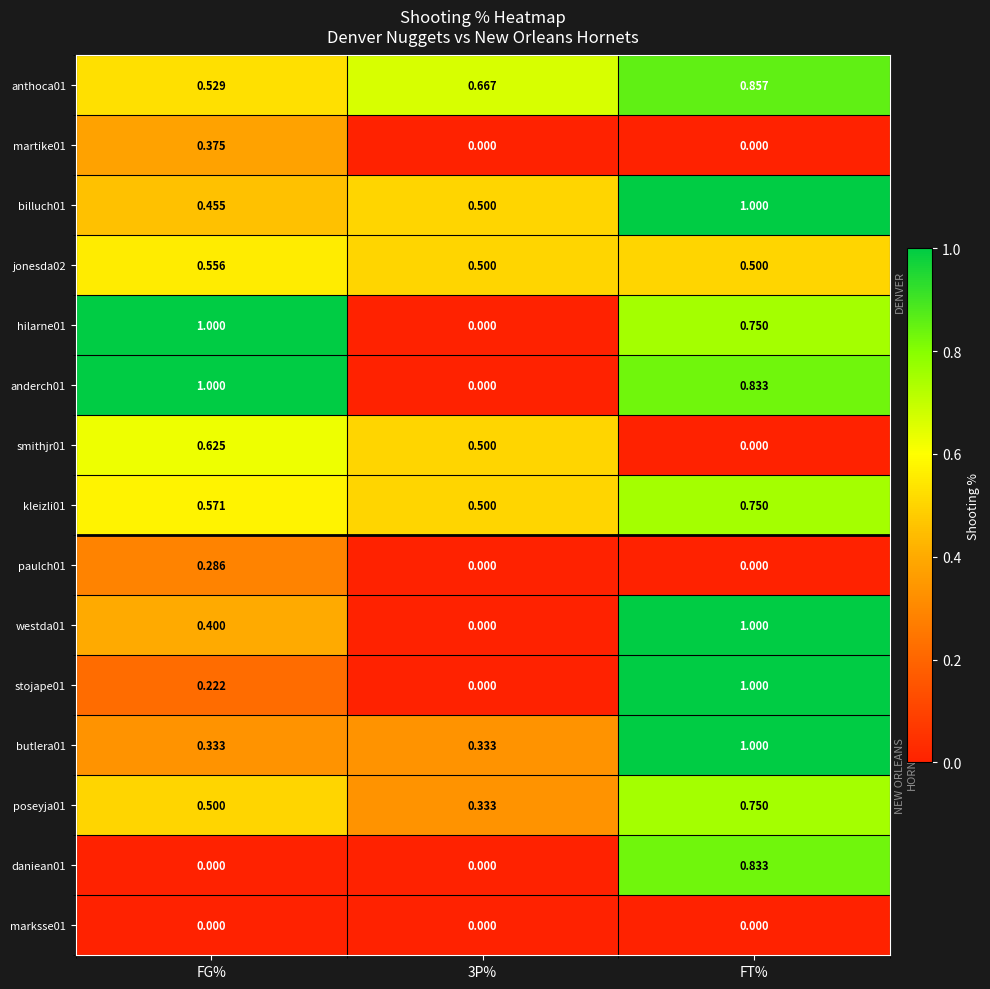

Which category has the highest value in the butlera01 series?

FT%